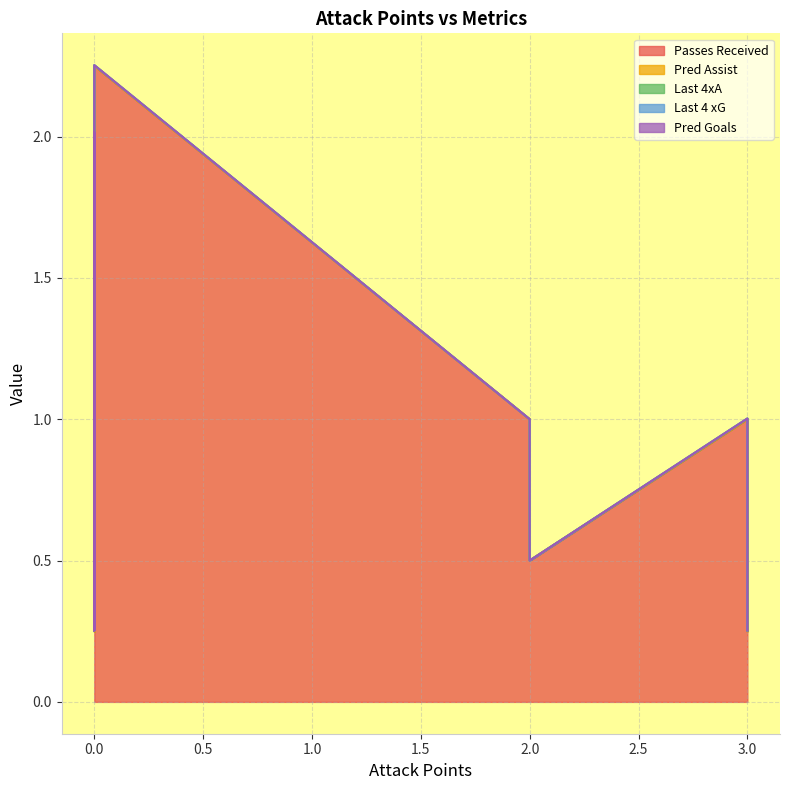

At which category does Passes Received reach its first local valley?

2